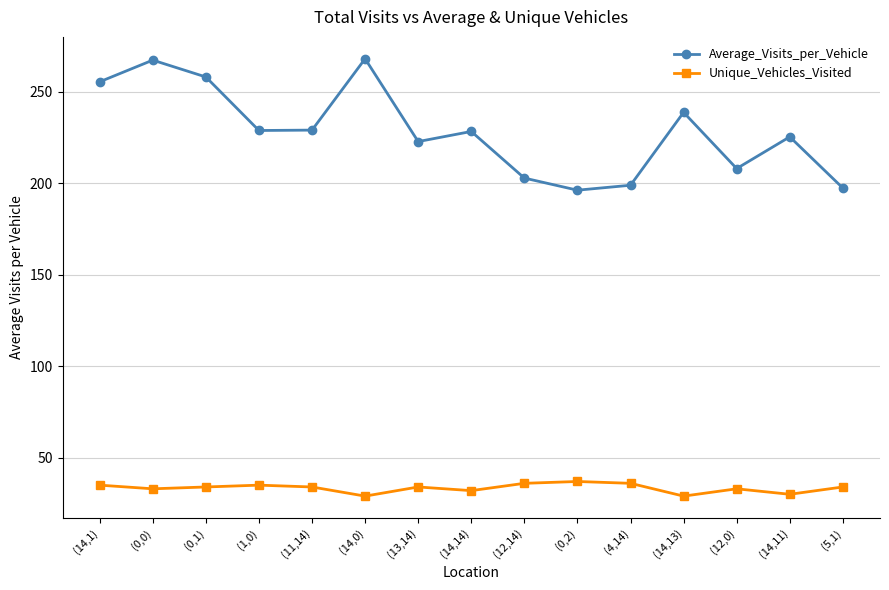

What is the minimum value for Average_Visits_per_Vehicle?

196.3